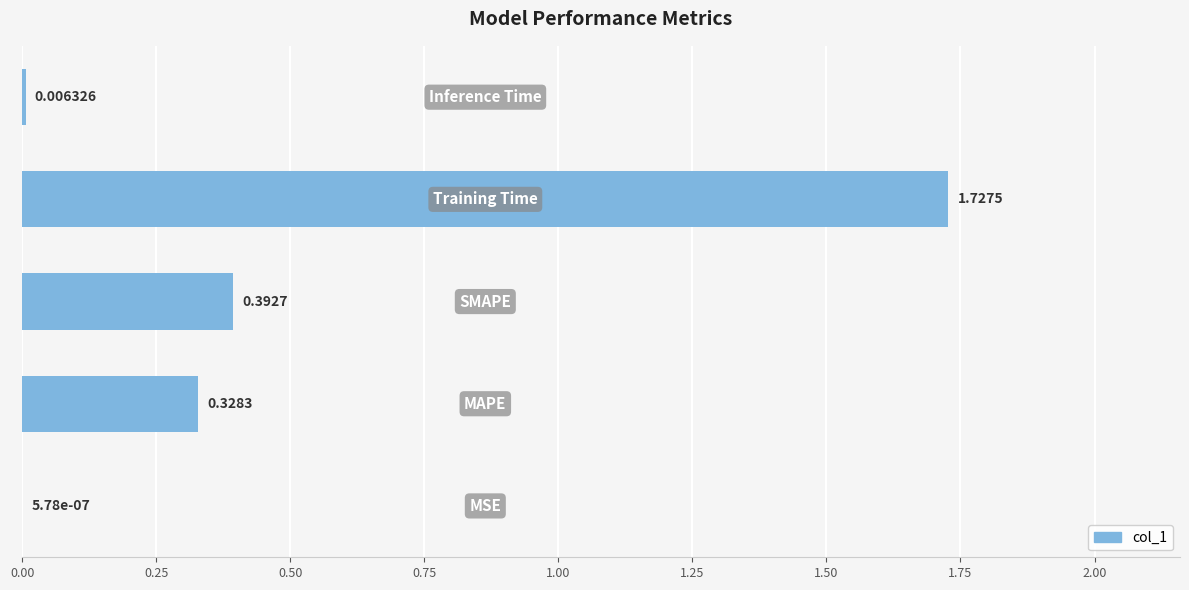

Are the bars horizontal?

Yes